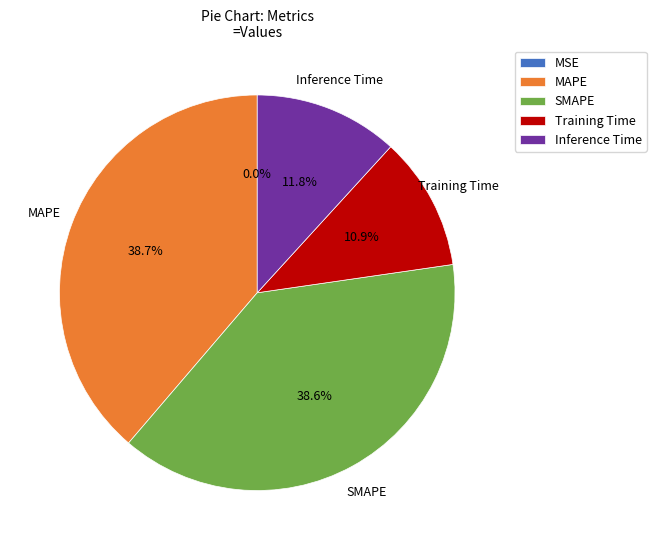

What percentage is NOT represented by SMAPE?

61.4%